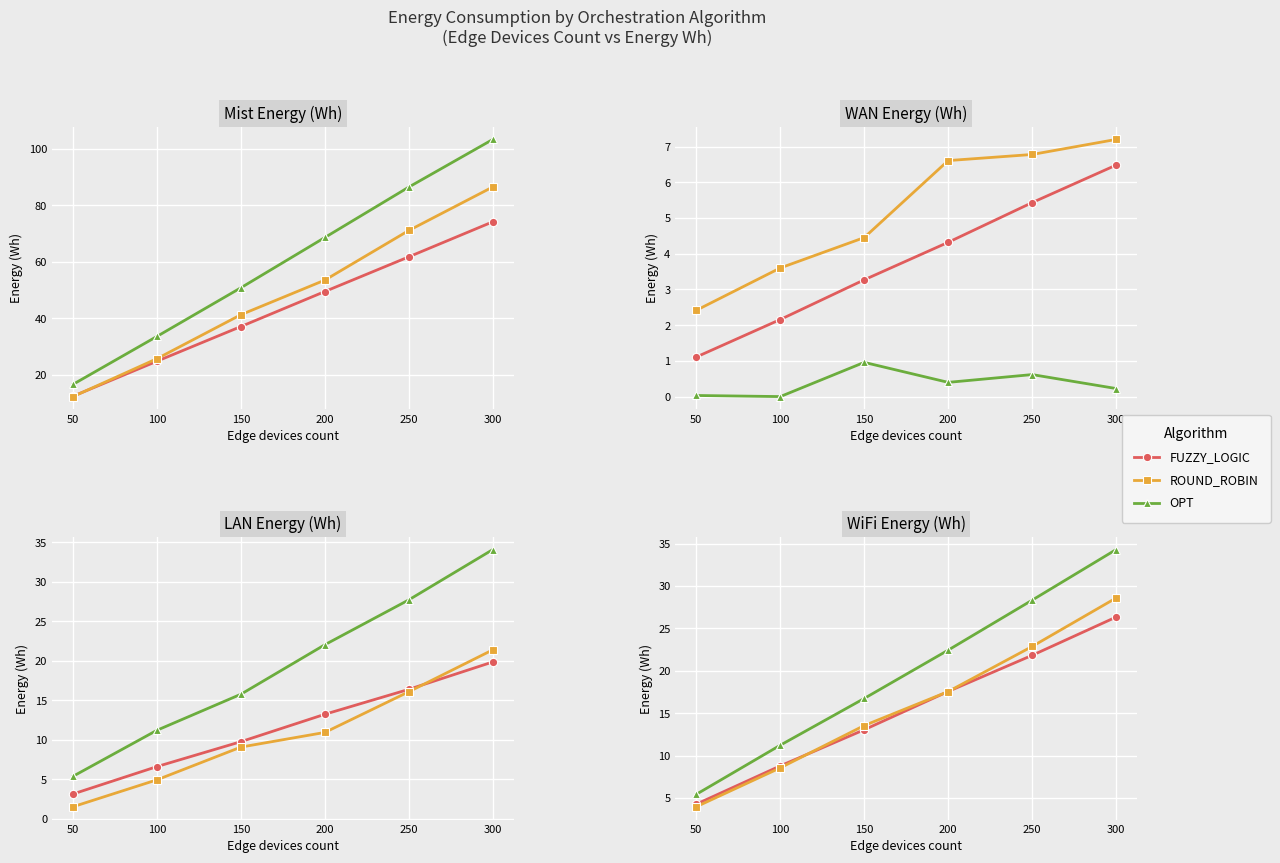

True or false: FUZZY_LOGIC has a value of 4.3 at 0.

True